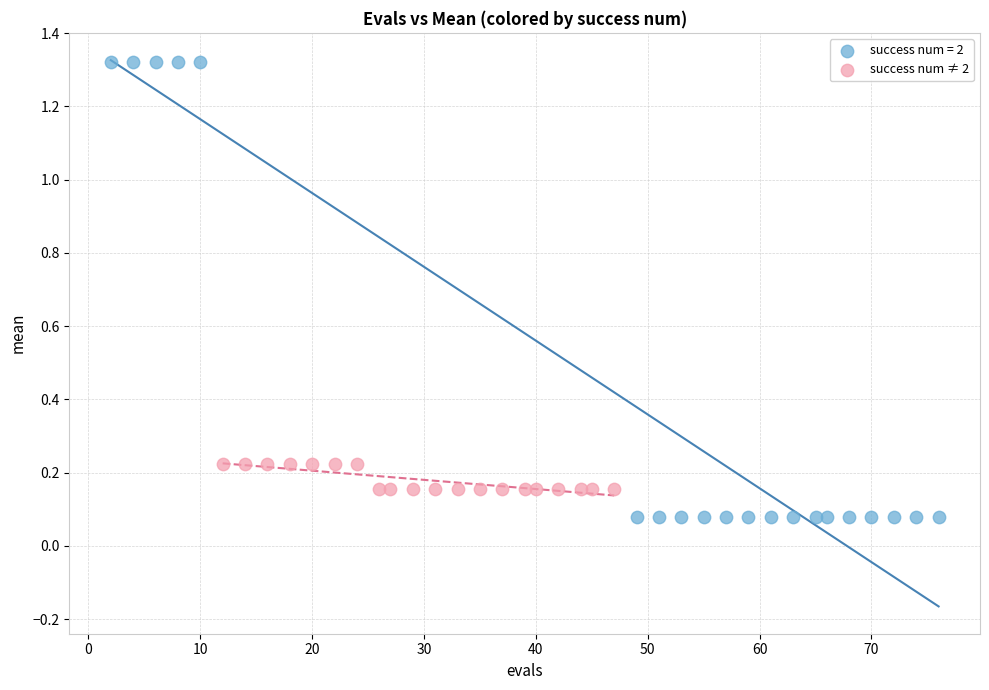

Which series contains the lowest Y value?

success num = 2